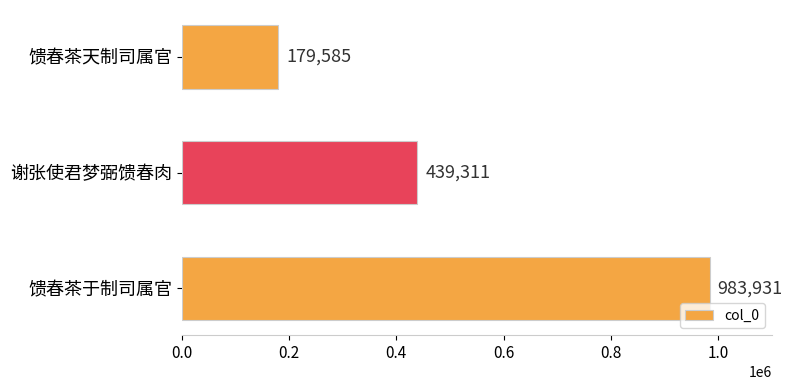

What is the maximum value shown in the chart?

983931